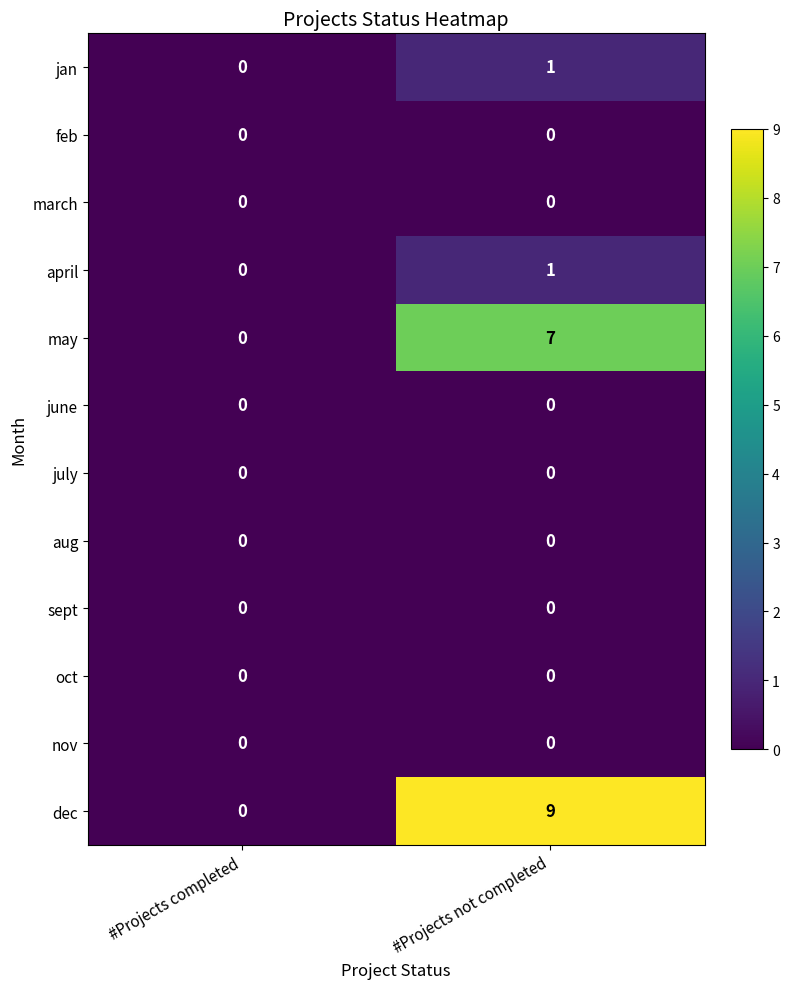

What is the difference between the highest and lowest values at #Projects not completed?

9